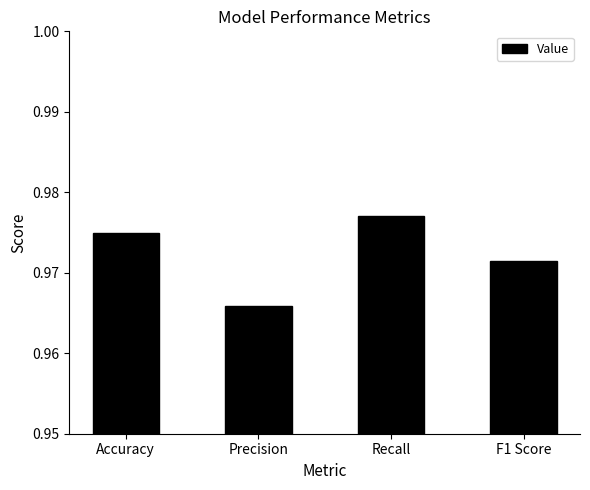

What position from the left is Recall?

3